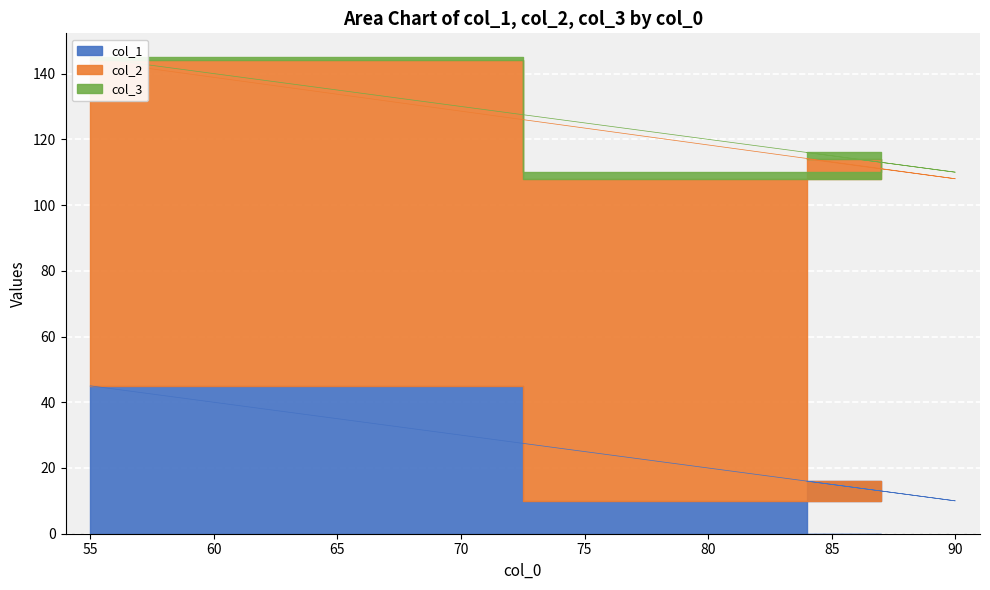

Rank the categories by col_1 value from highest to lowest.

55, 84, 90